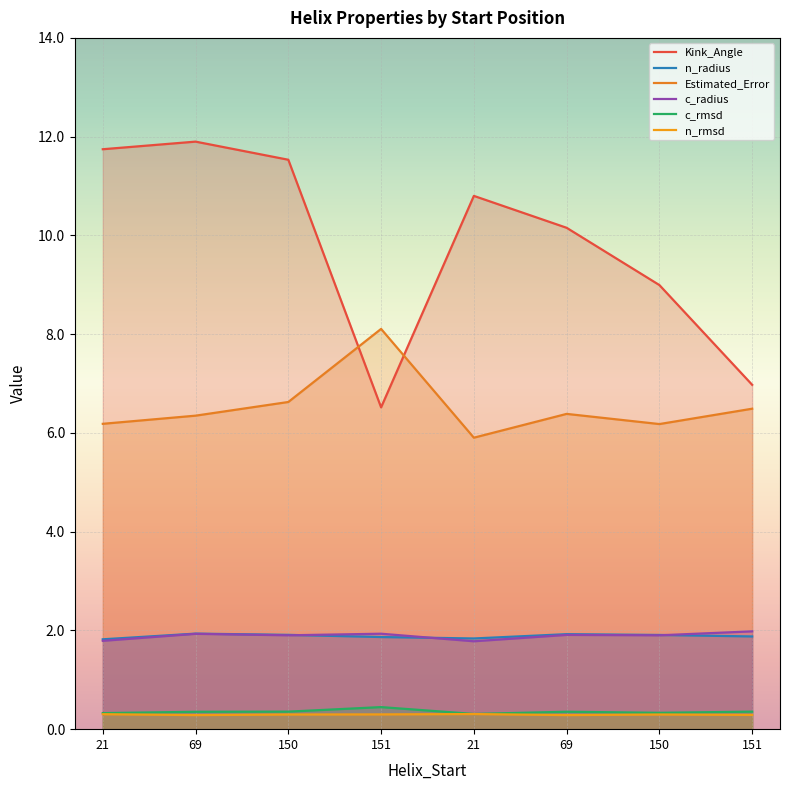

True or false: n_radius has more than 1 interior local peaks.

True